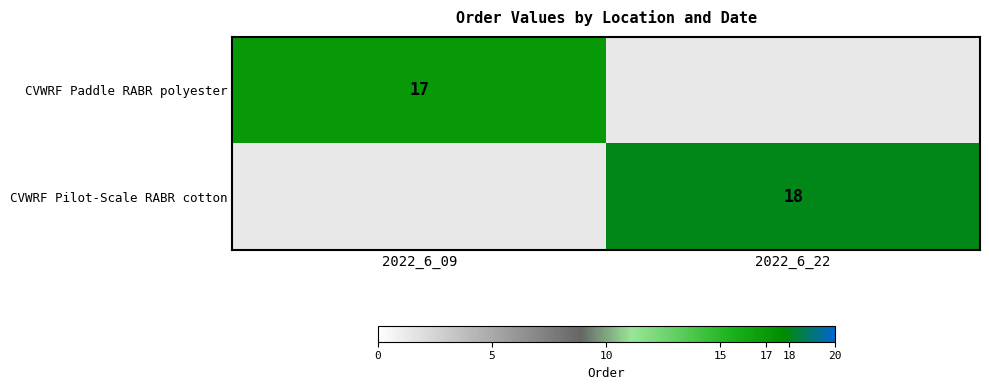

The CVWRF Paddle RABR polyester series shows 26.0 at 2022_6_09. True or false?

False